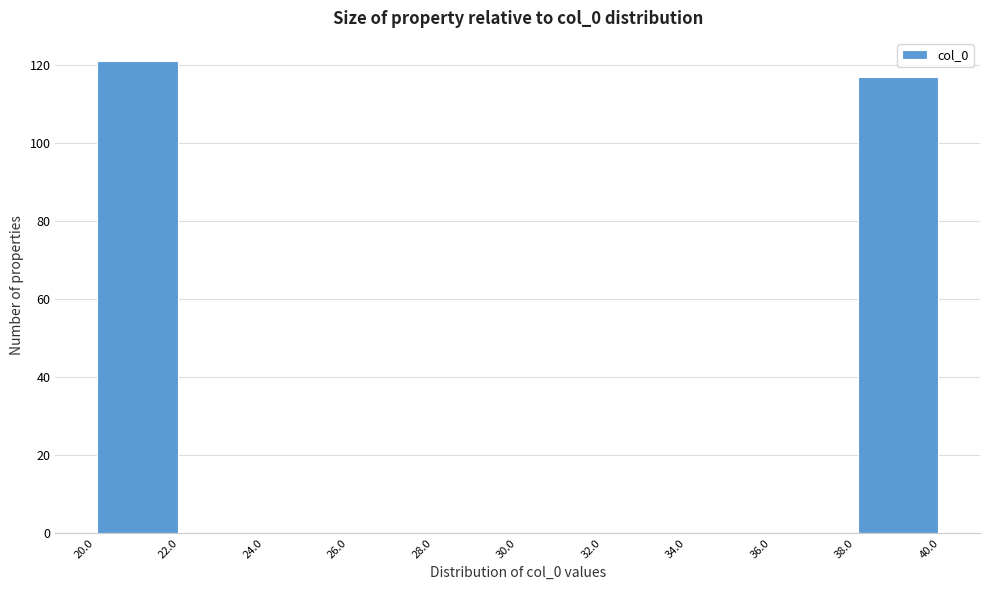

How tall is the bar that spans 38.0 to 40.0 on the x-axis? The values are not printed on the chart, so give them approximately, as read against the axis.

118